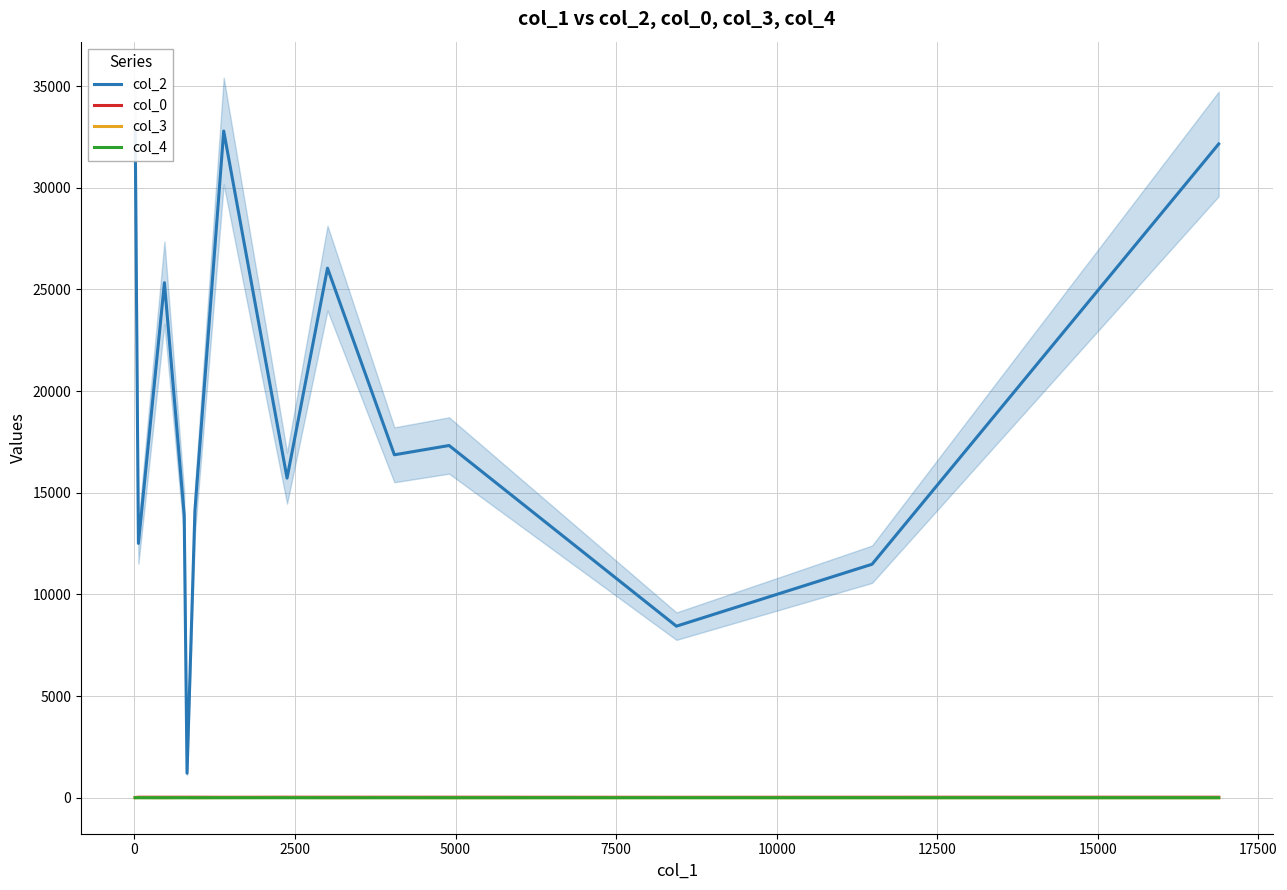

True or false: col_4 and col_2 cross at least once.

False